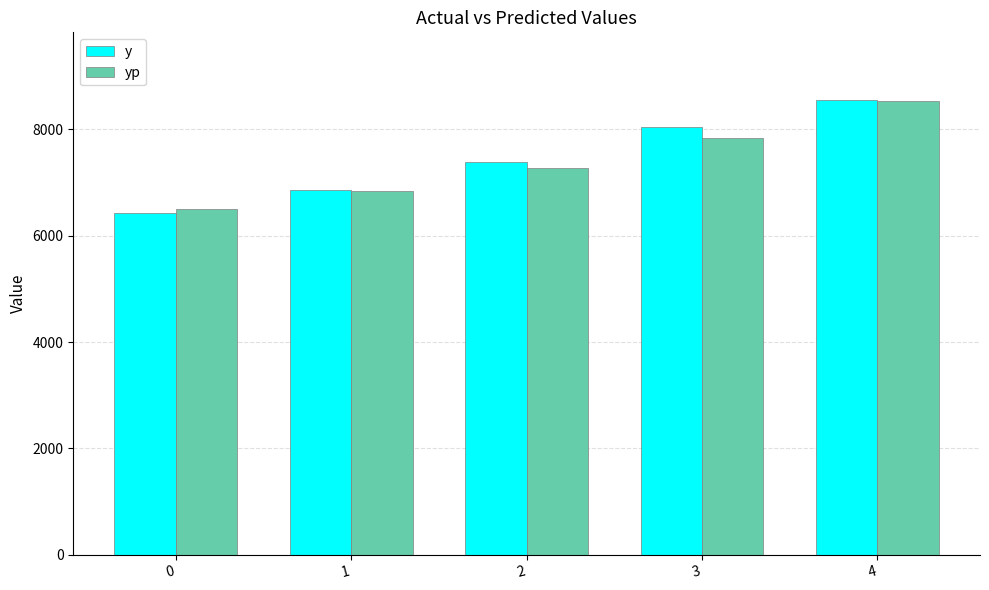

The y series shows 7395.2 at 2. True or false?

True